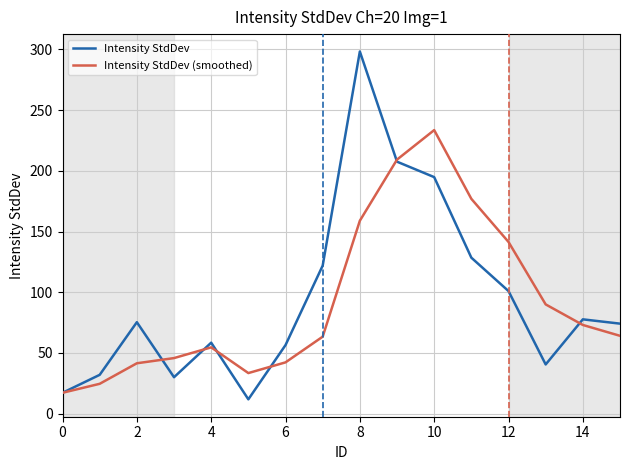

Which series ends up on top after the final intersection of Intensity StdDev and Intensity StdDev (smoothed)?

Intensity StdDev